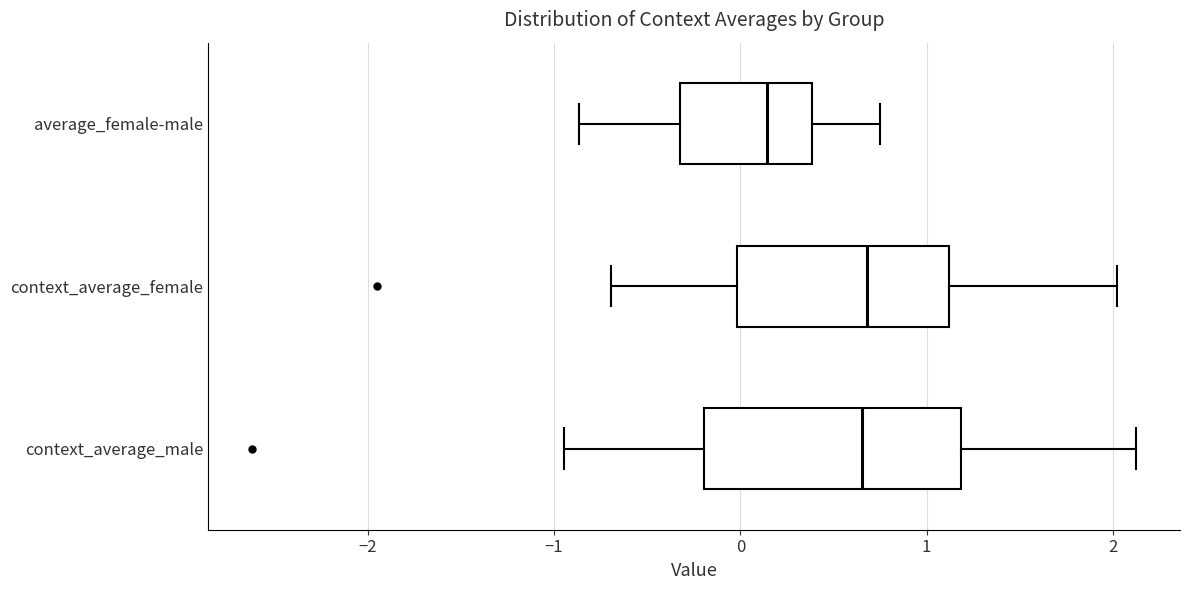

Reading bottom to top, transcribe this box plot: for each box, give where its median line is, the range the box spans, and where its two whiskers end, as read against the x-axis. The values are not printed on the chart, so give them approximately, as read against the axis.

context_average_male: median 0.7, box -0.2 to 1.2, whiskers -0.9 to 2.1
context_average_female: median 0.7, box 0.0 to 1.1, whiskers -0.7 to 2.0
average_female-male: median 0.1, box -0.3 to 0.4, whiskers -0.9 to 0.8